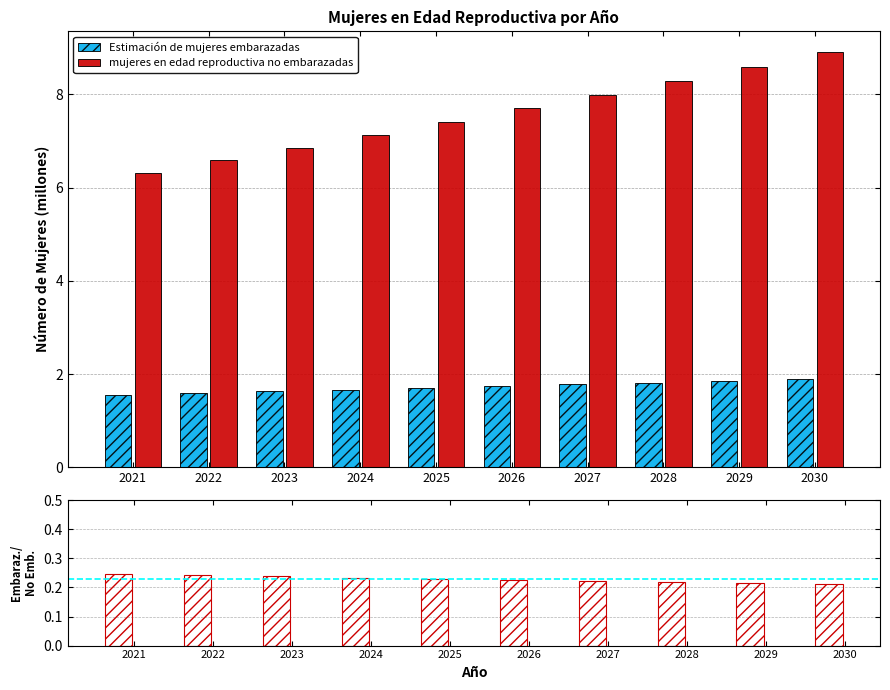

Which series changed the most between 2029 and 2030?

mujeres en edad reproductiva no embarazadas